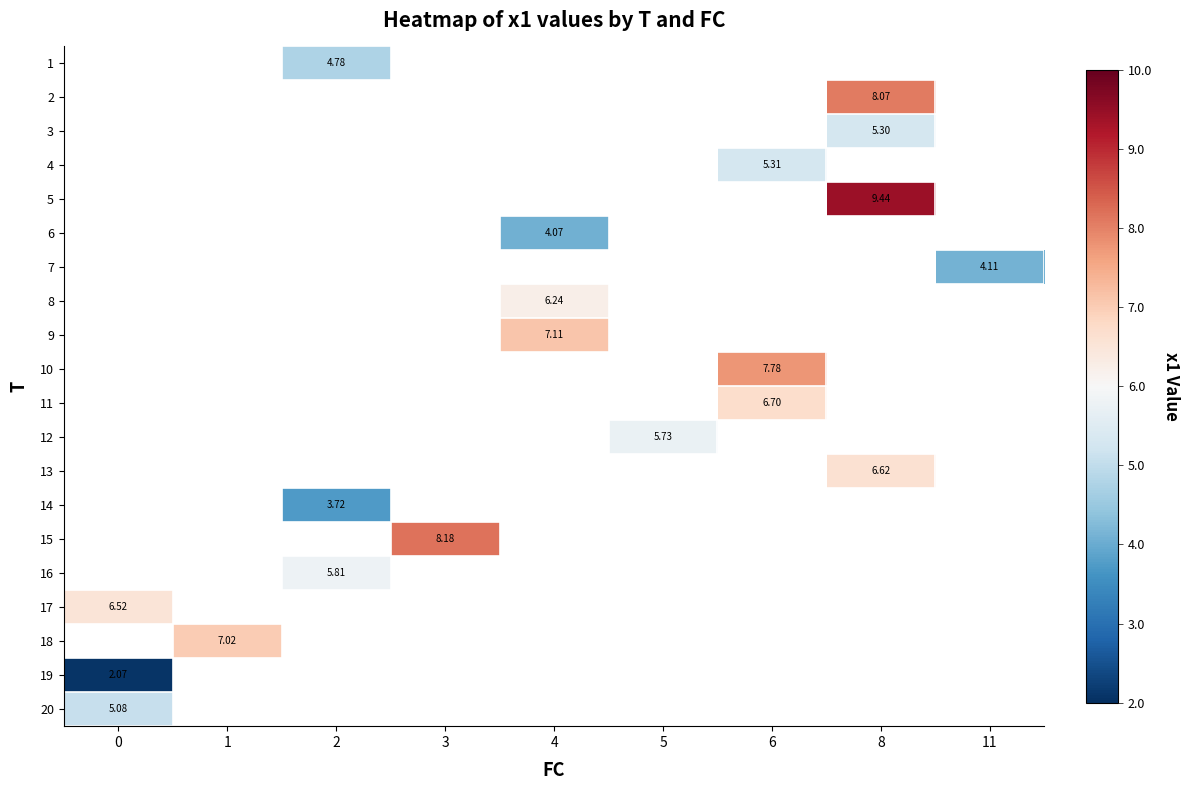

How many positive values does the 11 series have?

1